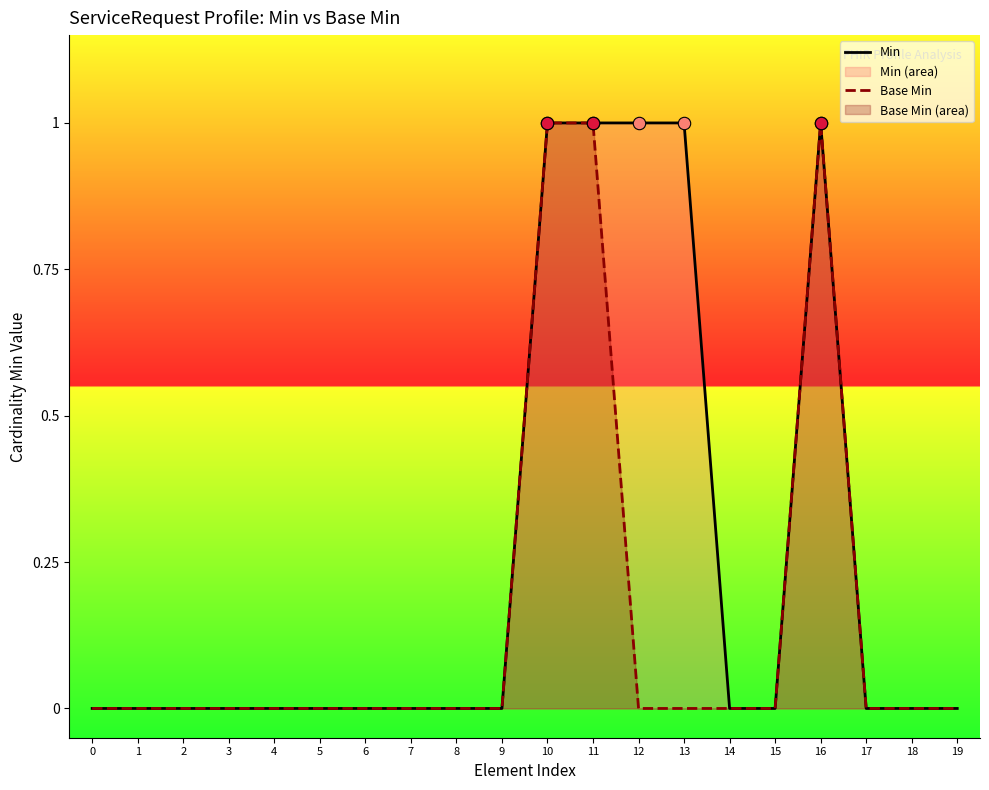

What are all the series names shown in the legend?

Min, Base Min